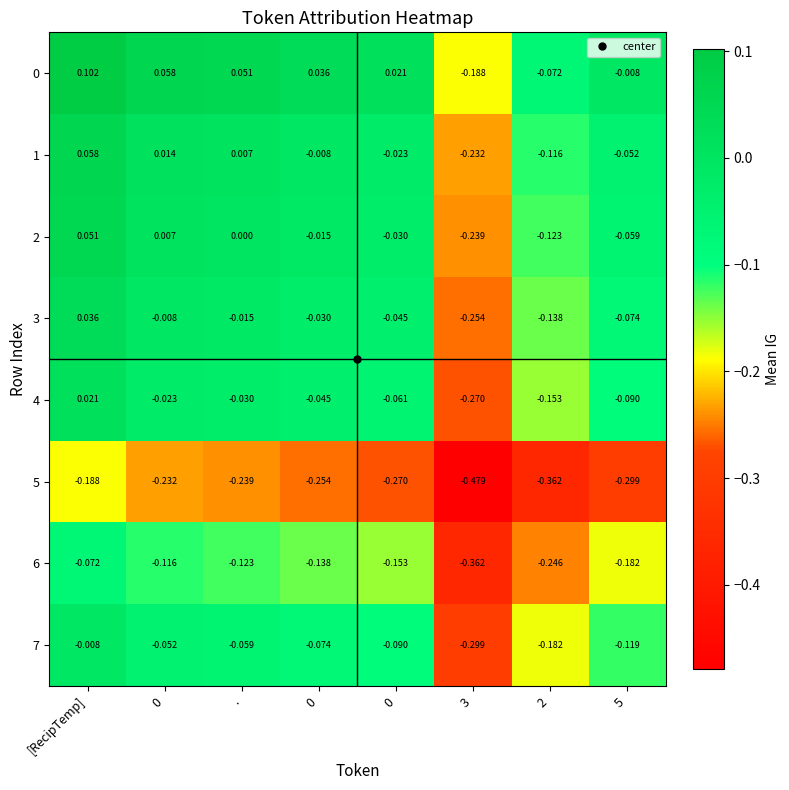

How many values in 3 are above zero?

1